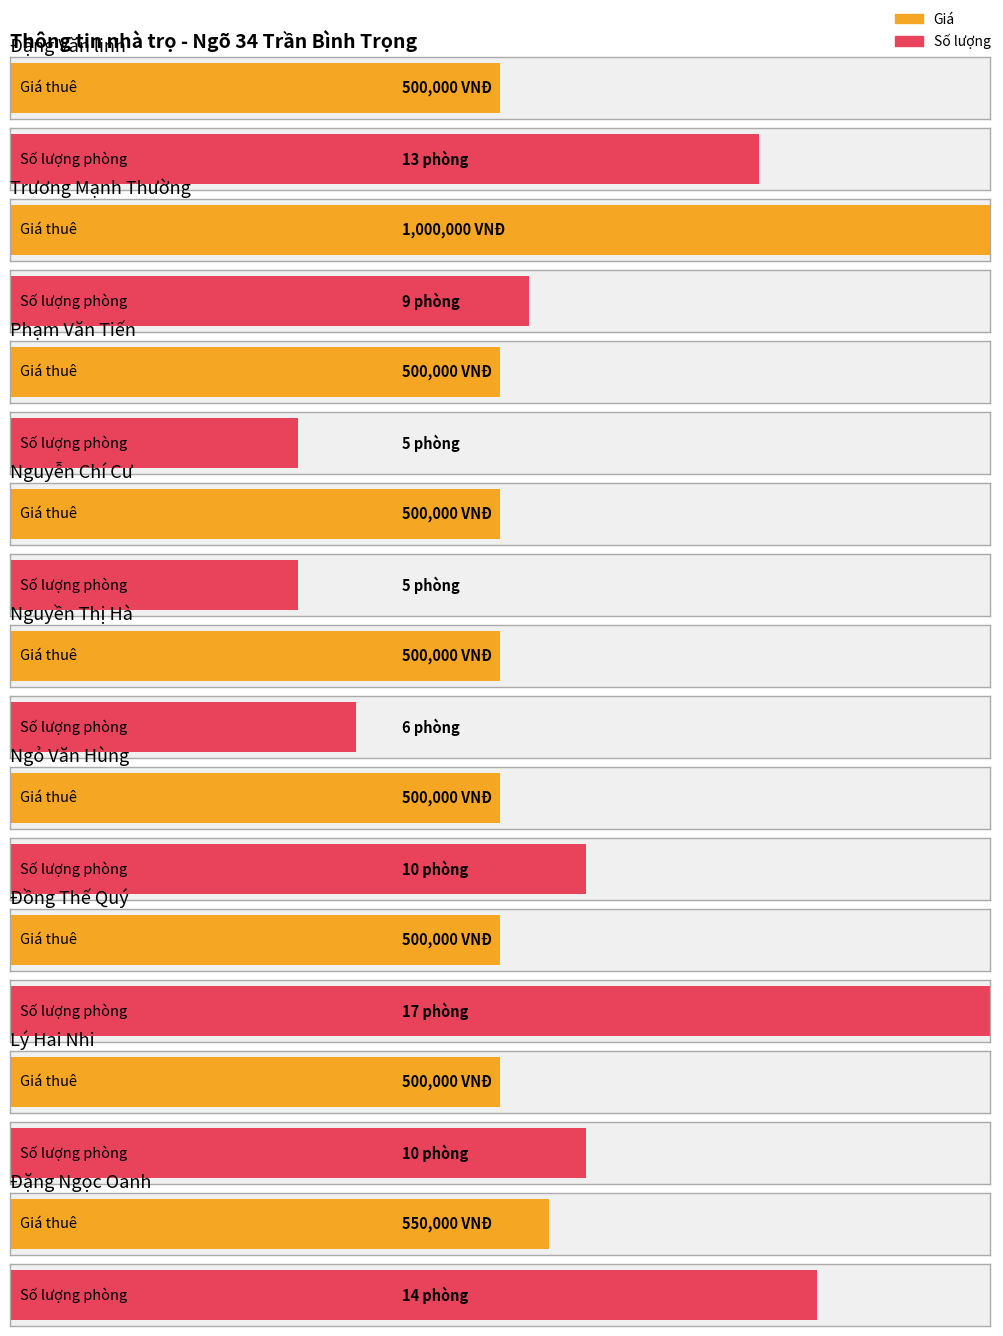

Reading right to left, list all the values displayed in this chart.

Giá: 550000	500000	500000	500000	500000	500000	500000	1000000	500000
Số lượng: 14	10	17	10	6	5	5	9	13